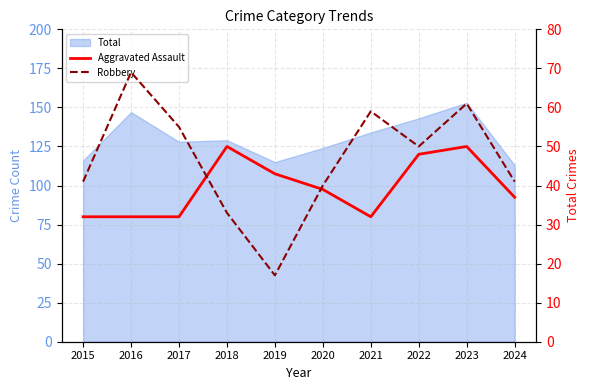

What is the difference between the highest and lowest values at 2020?

1